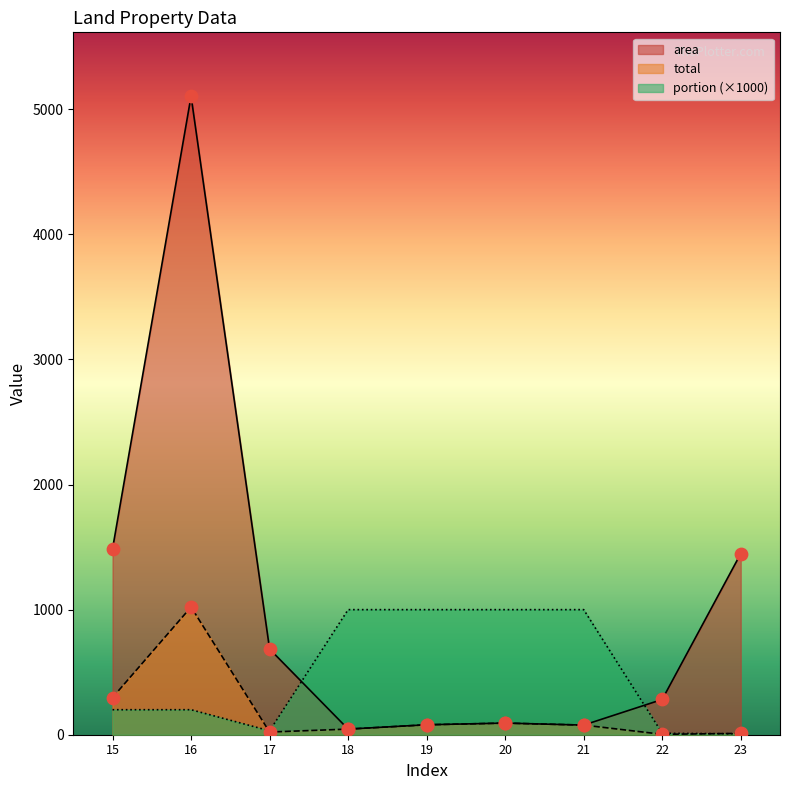

Which series has the largest total across all categories?

area